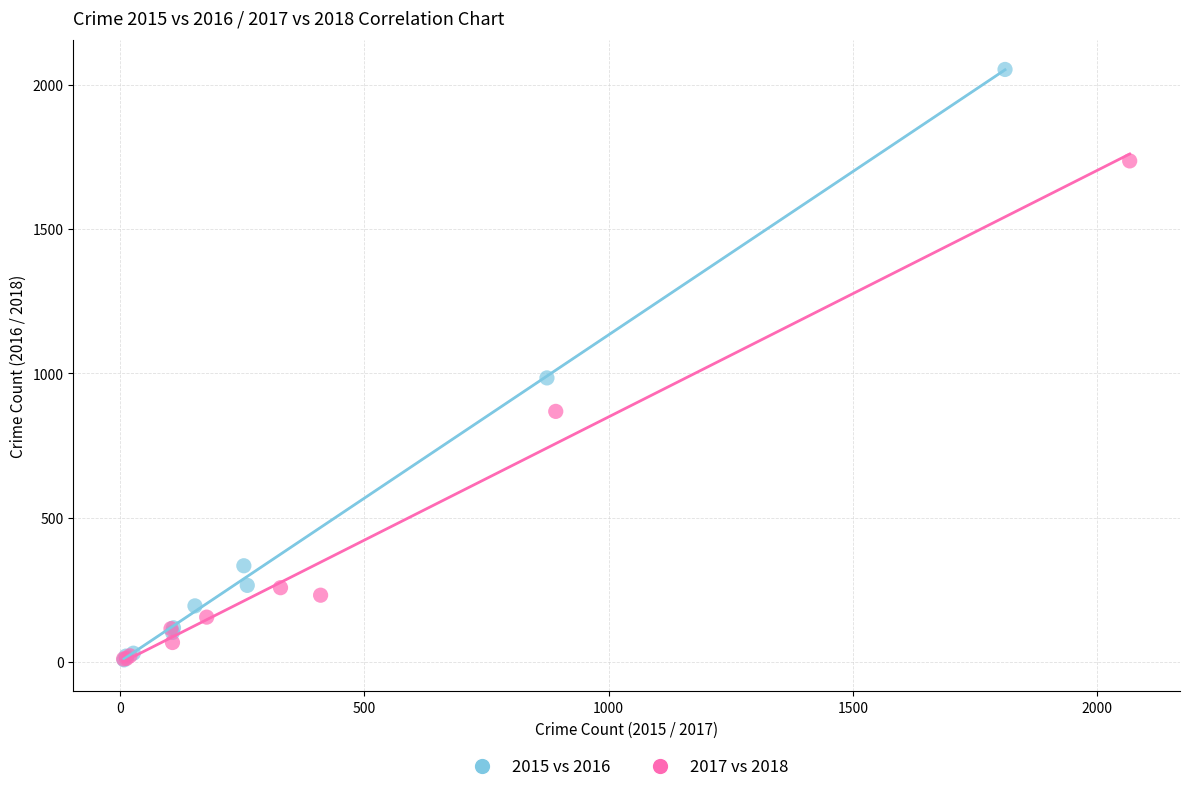

Which series has the widest spread of Y values?

2015 vs 2016